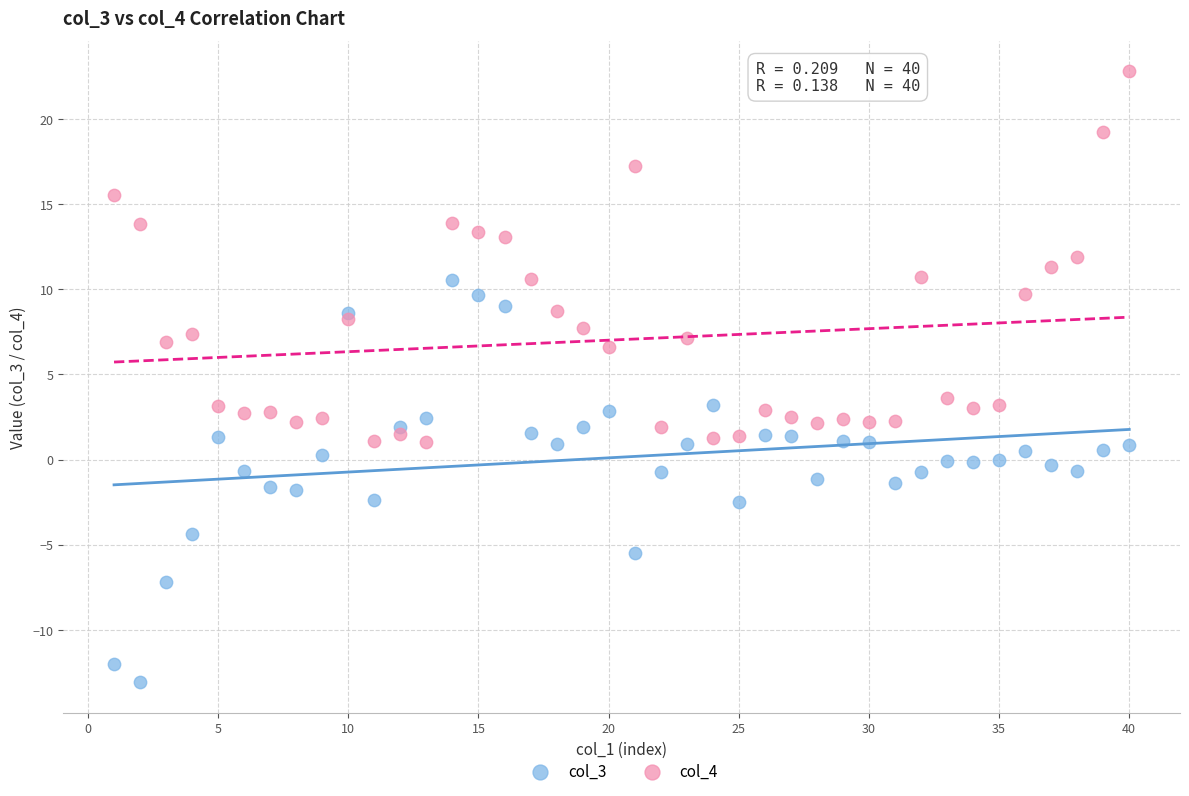

Across all data points, what is the range of Y values (max minus min)?

35.9